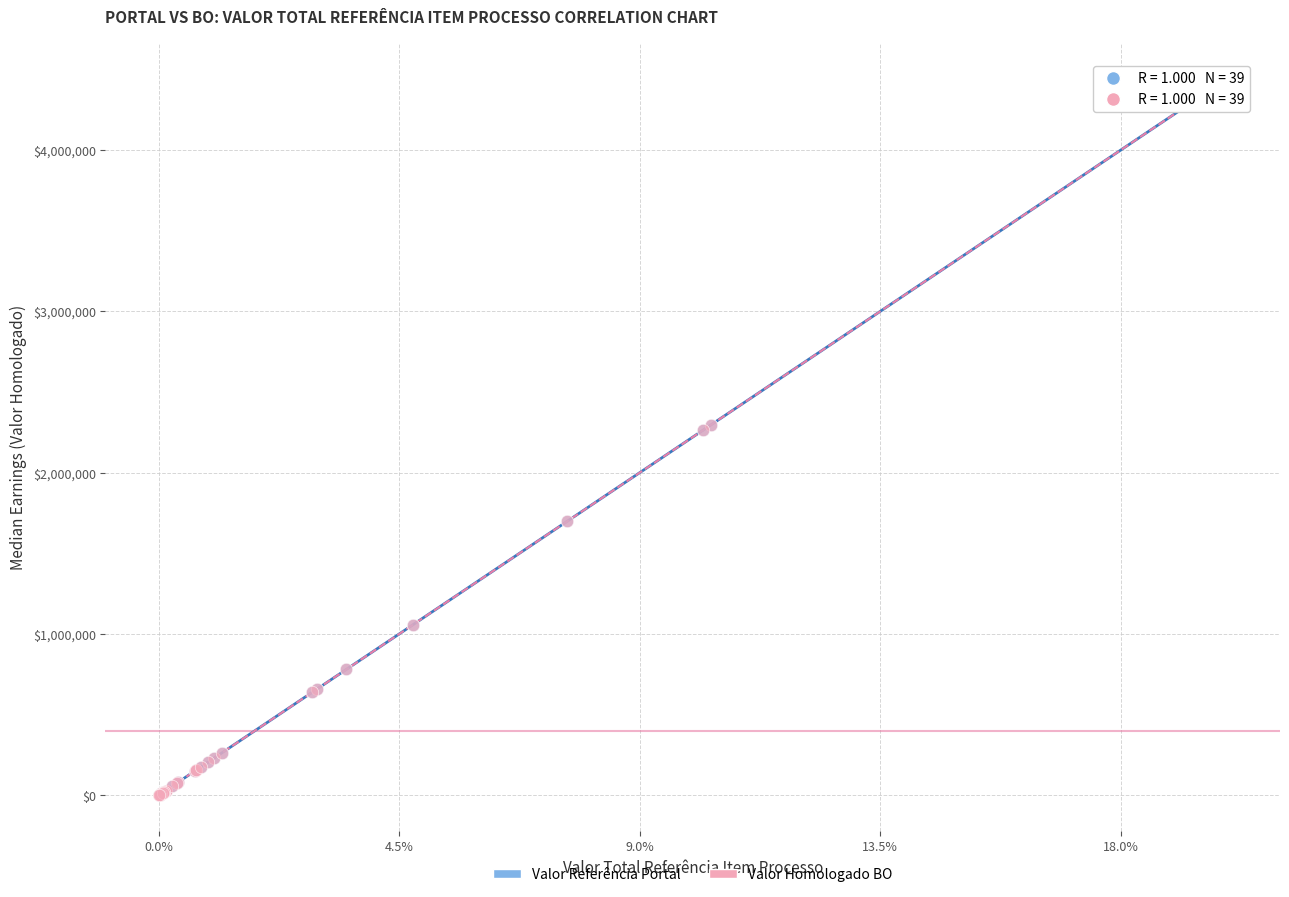

What are all the series names shown in the legend?

Valor Referência Portal, Valor Homologado BO